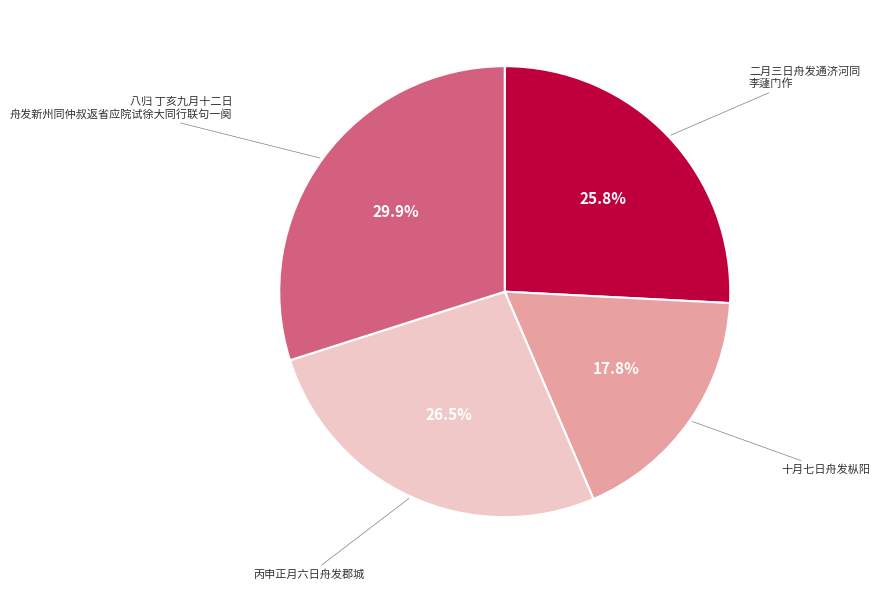

How many segments does this pie chart have?

4